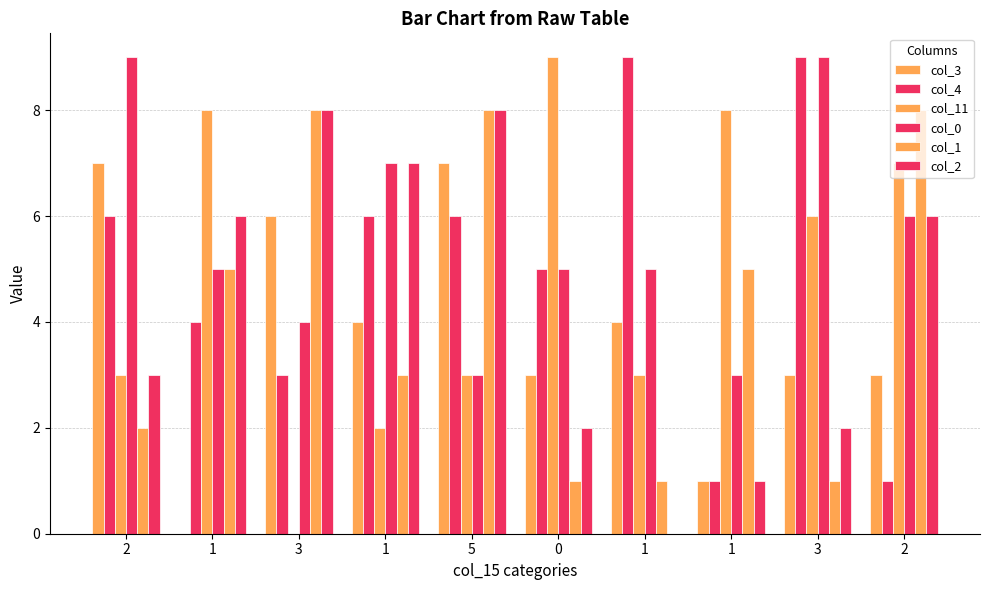

Is the value of col_3 at 1 greater than the value of col_2 at 1?

No